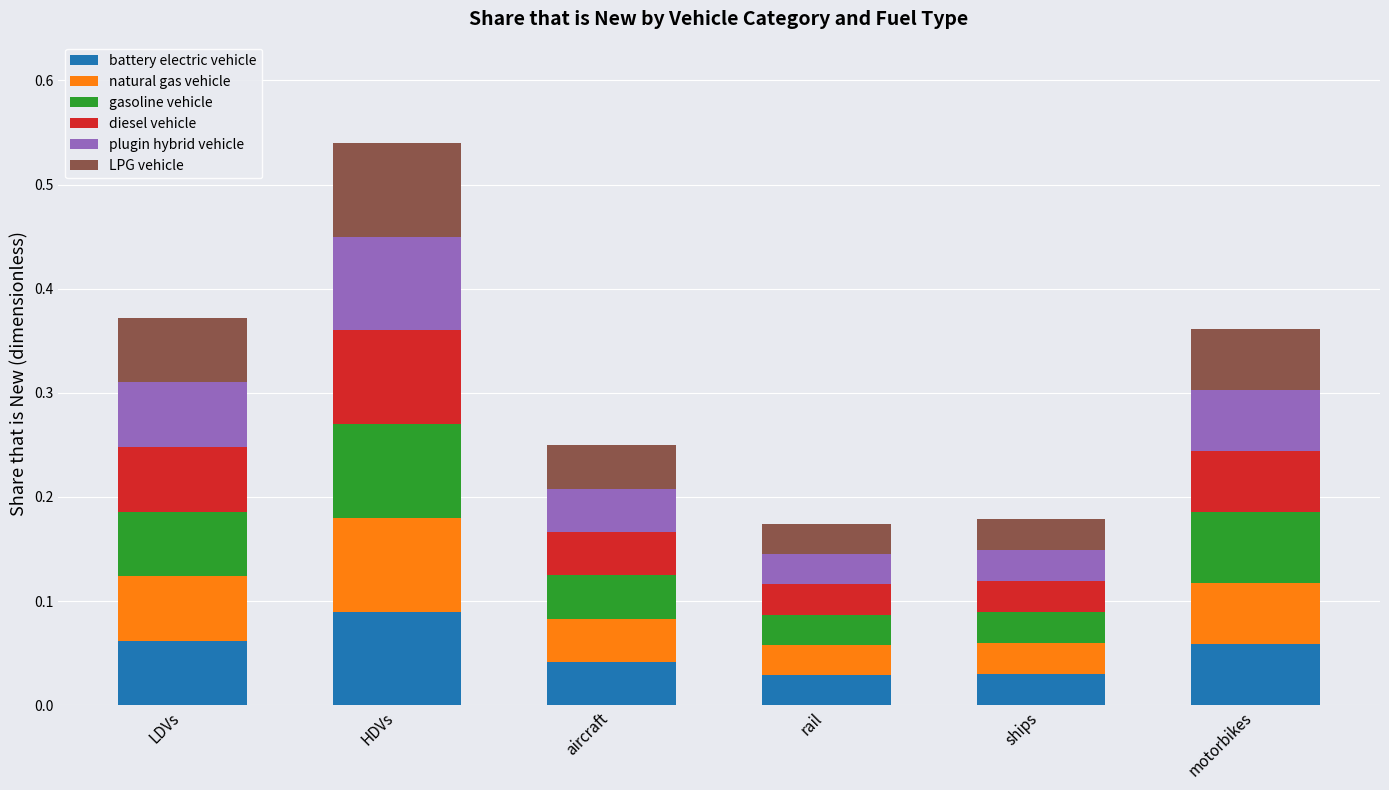

At which category is the sum across all series the highest?

HDVs